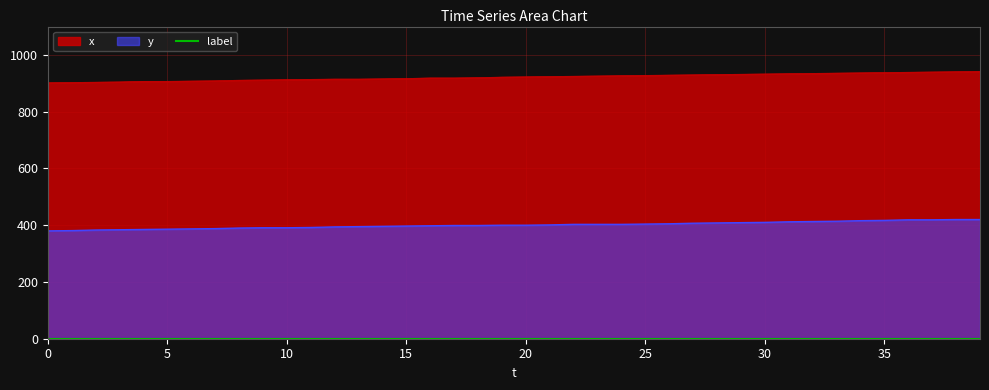

Is it true that y equals 559 at 19?

False